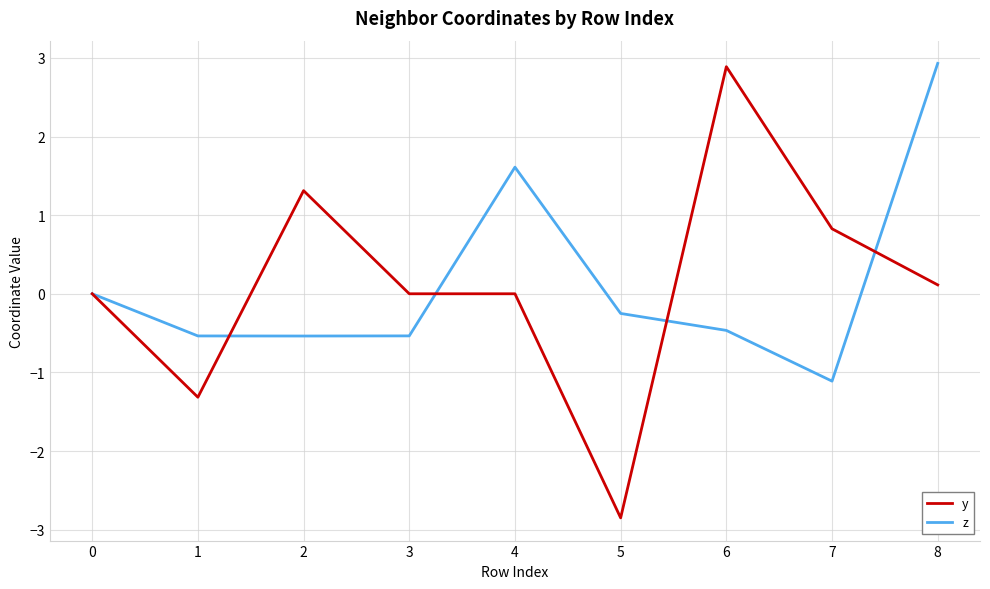

What is the minimum value for z?

-1.1